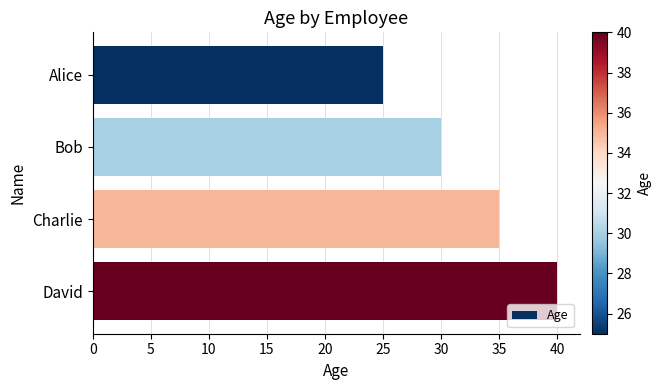

Reading top to bottom, extract all data points from this chart.

25	30	35	40